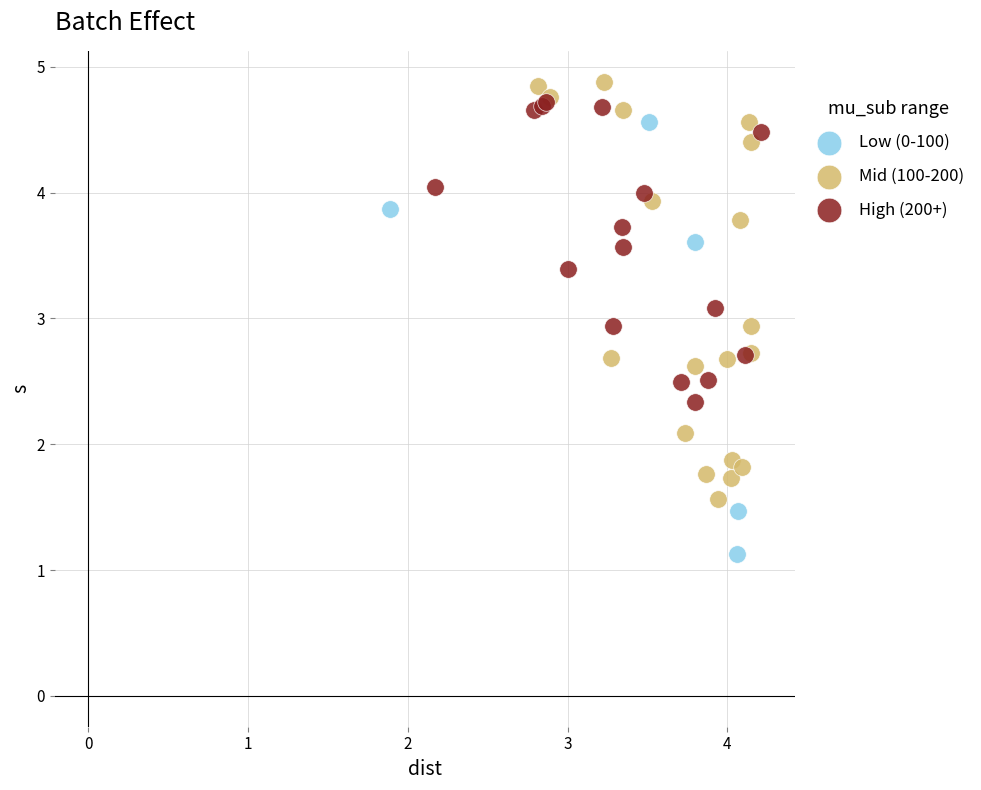

Which series reaches the minimum Y coordinate?

Low (0-100)